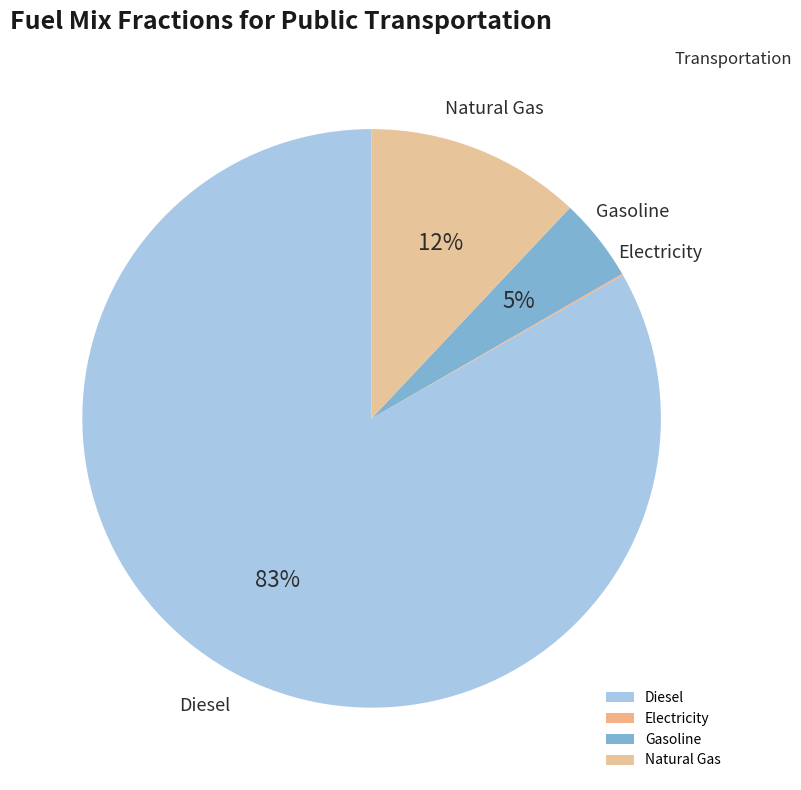

Which category has the biggest portion of the pie?

Diesel